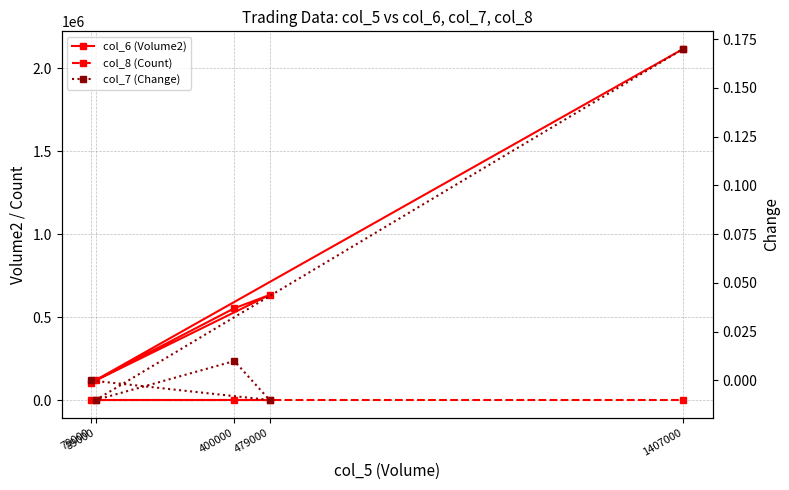

The value of col_8 (Count) at 89000 is 1.8. True or false?

False